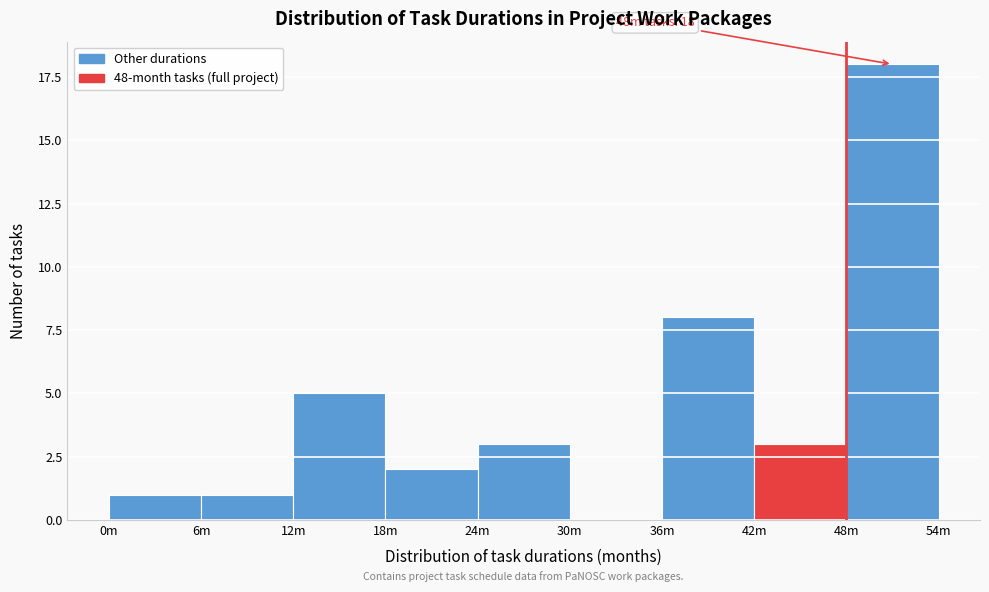

Reading left to right, extract all data points from this chart.

0m=1	6m=1	12m=5	18m=2	24m=3	30m=0	36m=8	42m=3	48m=18